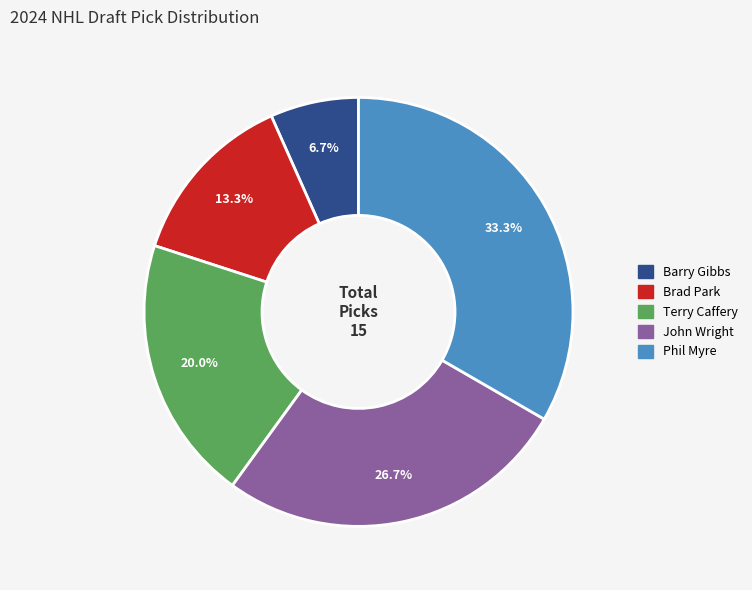

What is the total percentage of Brad Park and Terry Caffery?

33.3%